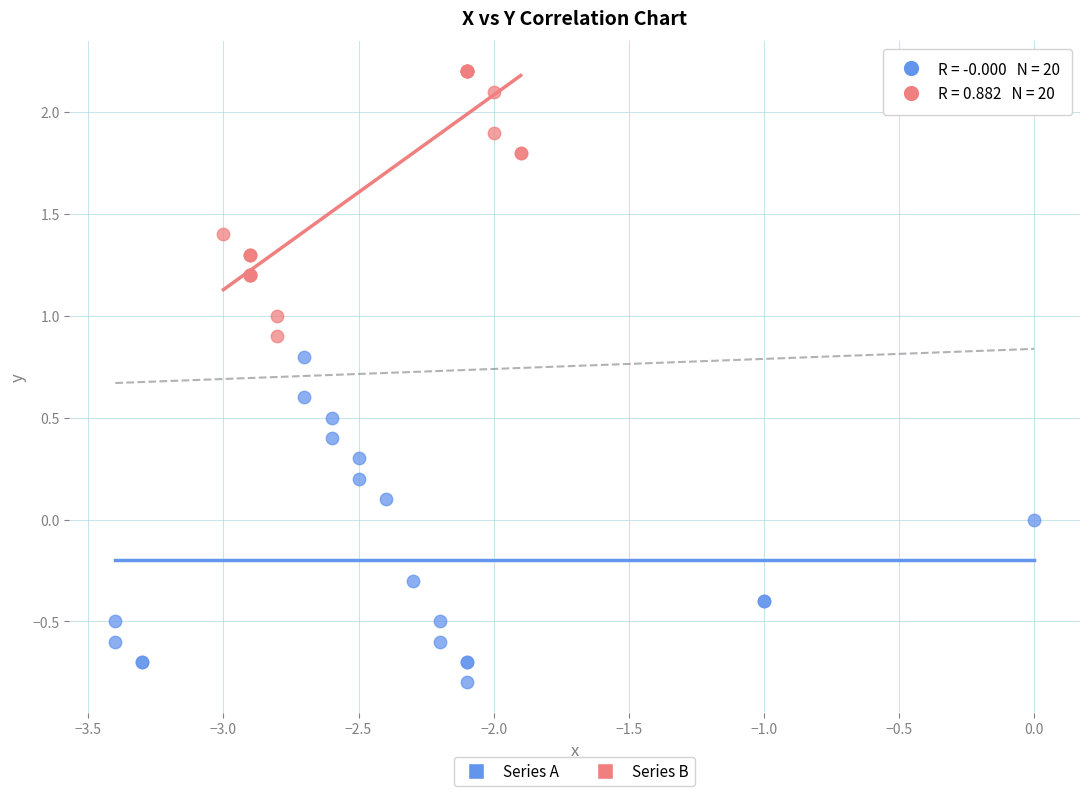

Which series reaches the minimum Y coordinate?

Series A